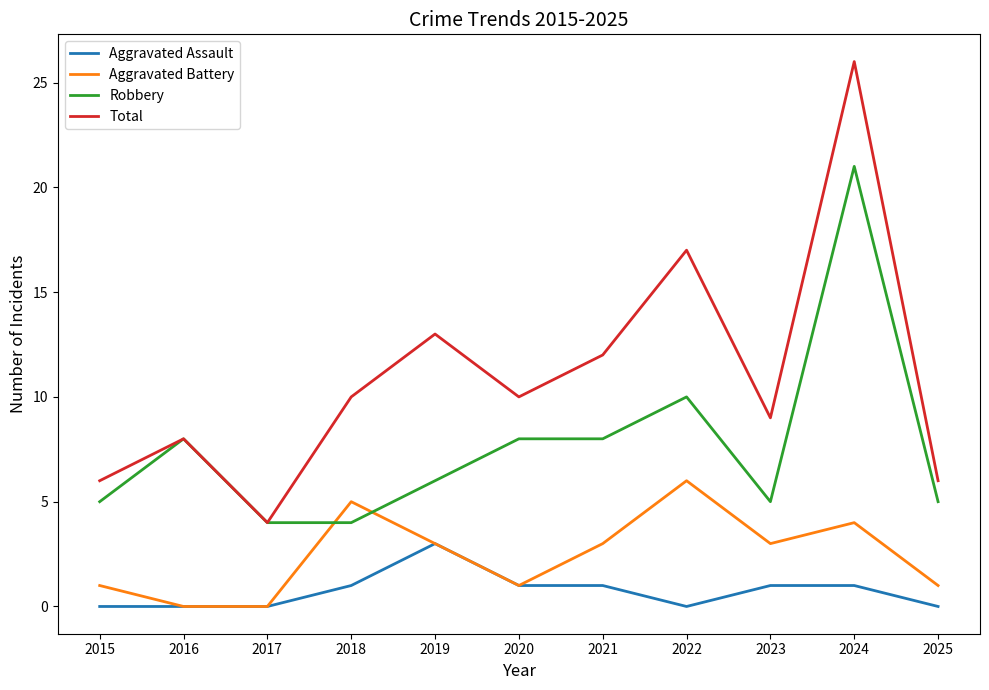

What is the difference between the highest and lowest values at 2020?

9